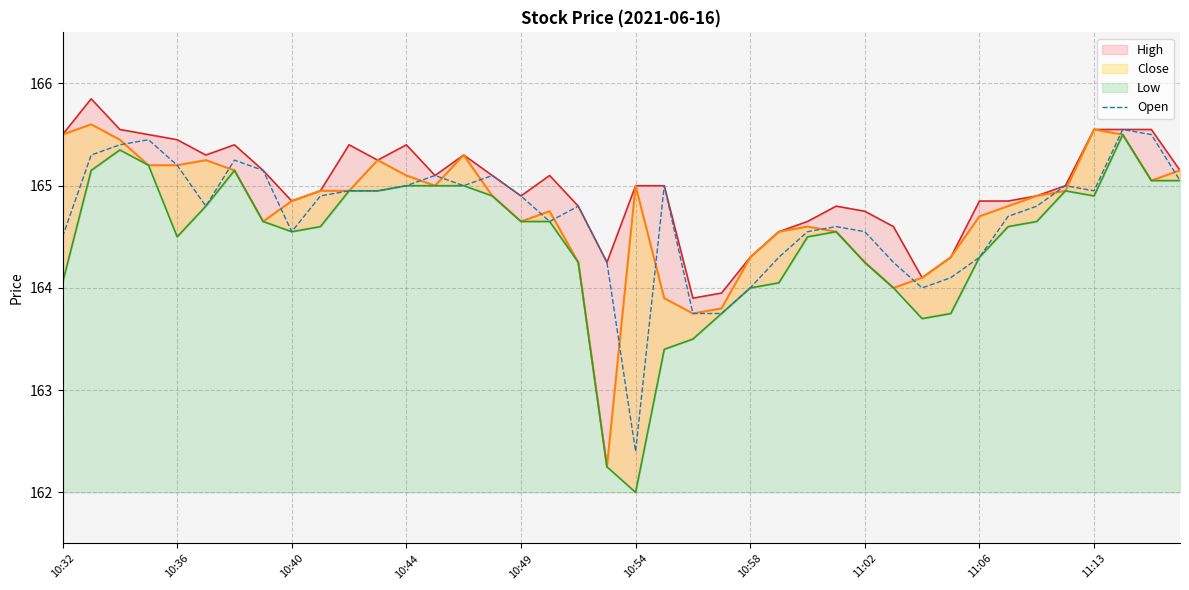

What is the minimum value shown in the chart?

162.4